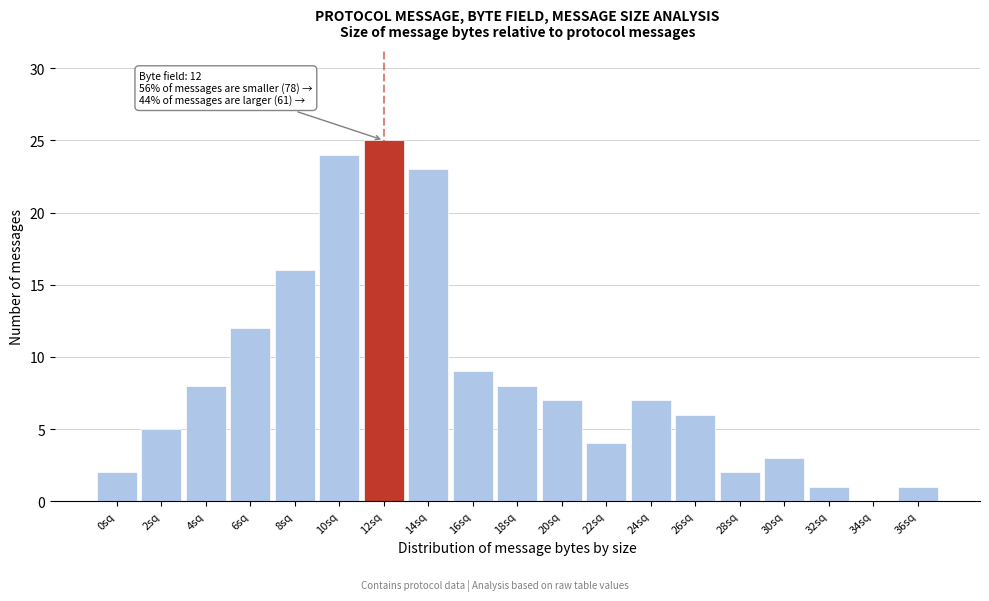

Reading right to left, transcribe all the data shown in this chart.

36sq=1	34sq=0	32sq=1	30sq=3	28sq=2	26sq=6	24sq=7	22sq=4	20sq=7	18sq=8	16sq=9	14sq=23	12sq=25	10sq=24	8sq=16	6sq=12	4sq=8	2sq=5	0sq=2